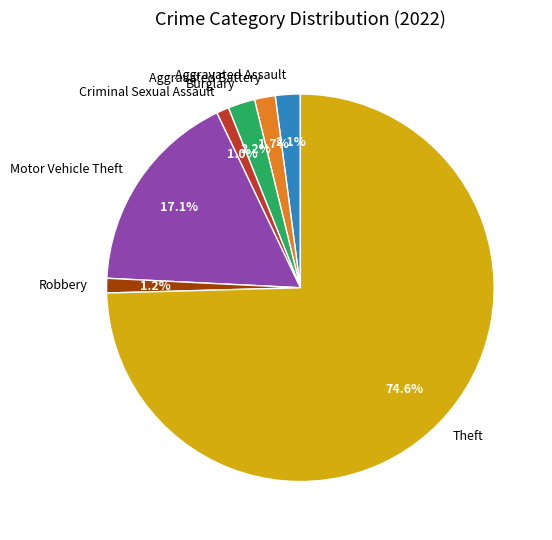

What percentage is NOT represented by Motor Vehicle Theft?

82.9%